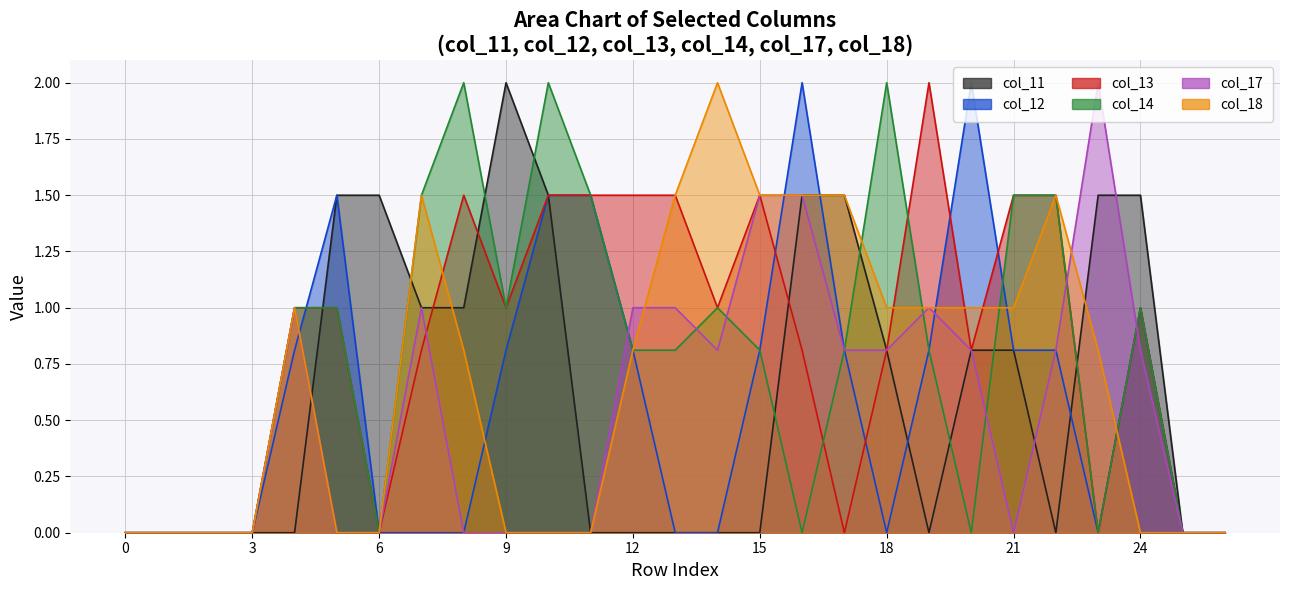

Is the value of col_18 at 13 greater than the value of col_17 at 25?

Yes